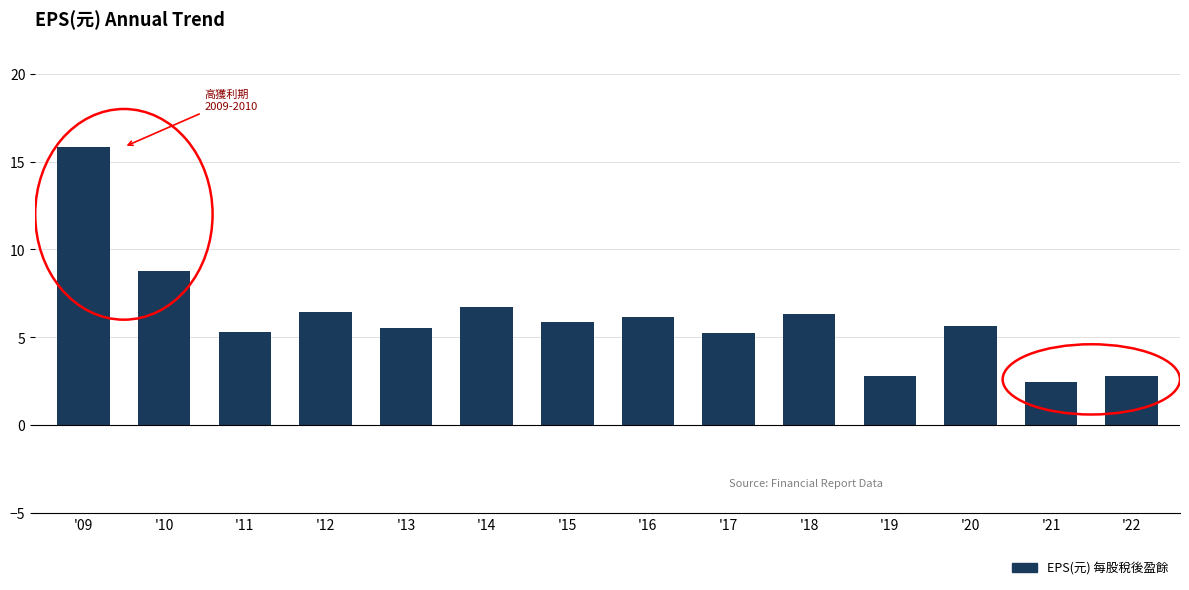

The value at '11 is 1.4. True or false?

False